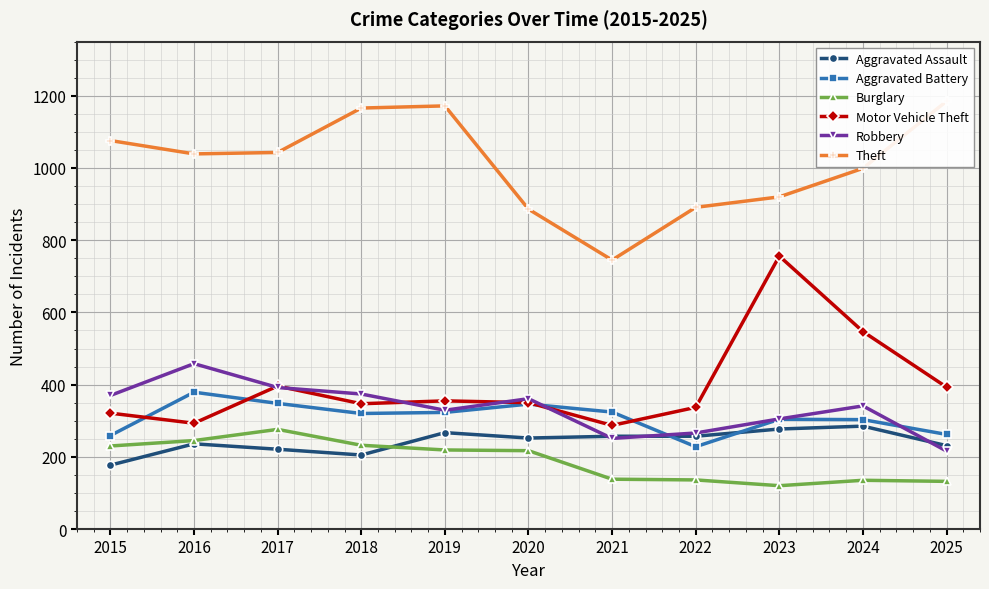

Rank the categories by Burglary value from lowest to highest.

2023, 2025, 2024, 2022, 2021, 2020, 2019, 2015, 2018, 2016, 2017